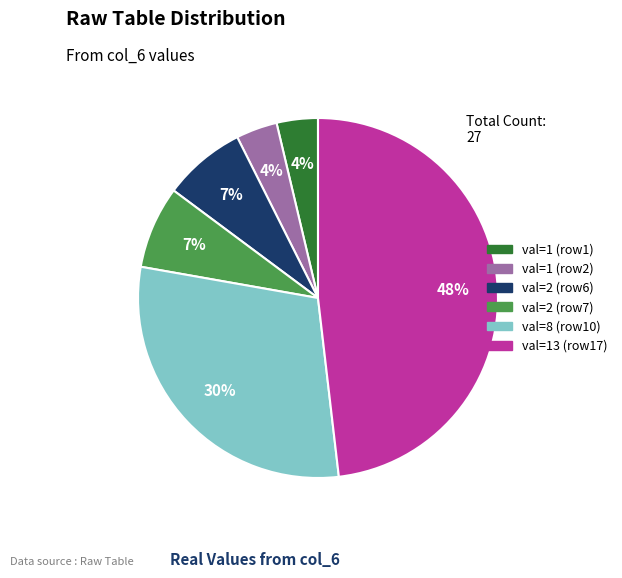

Is there any slice that represents more than half of the pie?

No